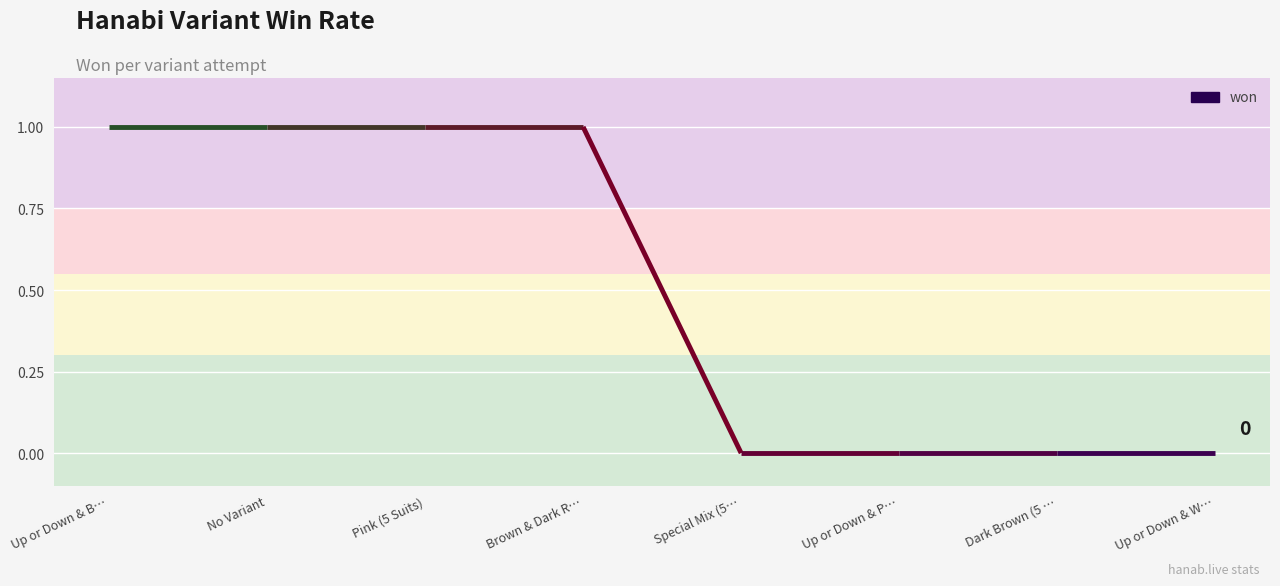

Which label corresponds to the largest value in the chart?

Up or Down & B…